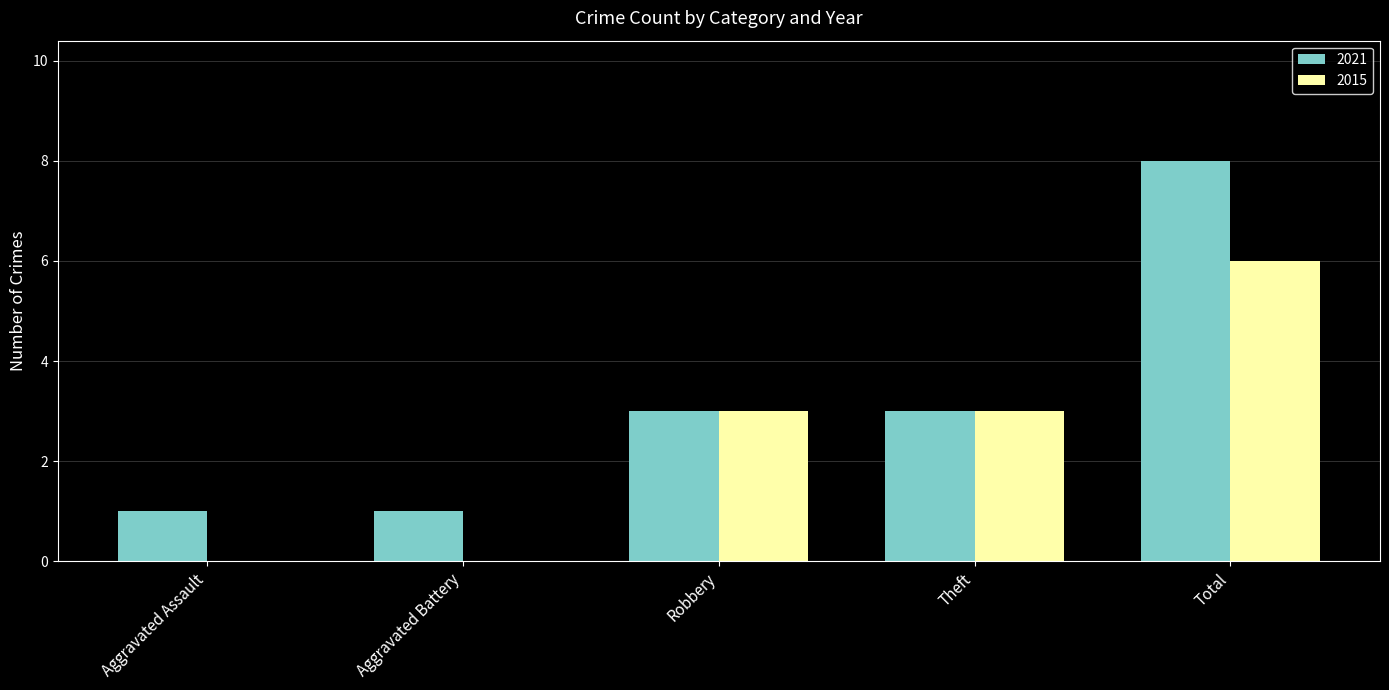

The 2015 series shows 0 at Aggravated Battery. True or false?

True